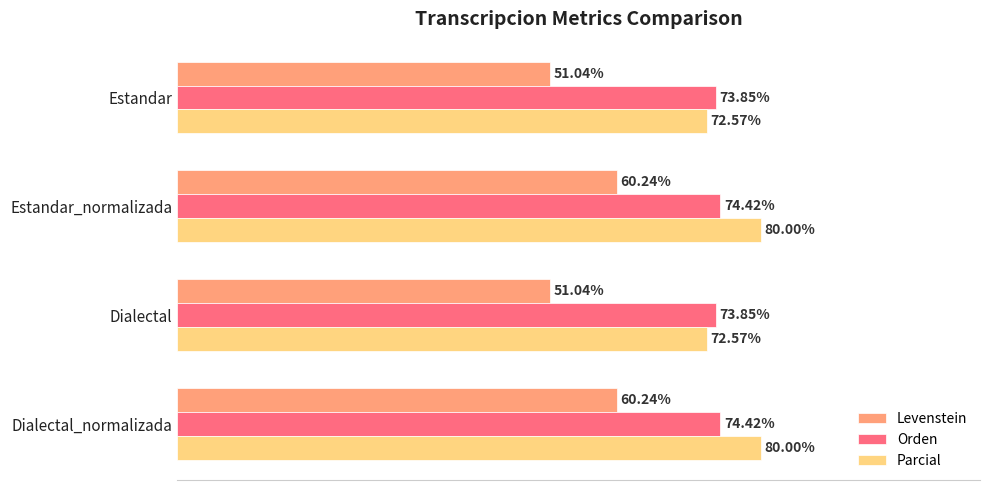

Which series has the widest spread of values?

Levenstein